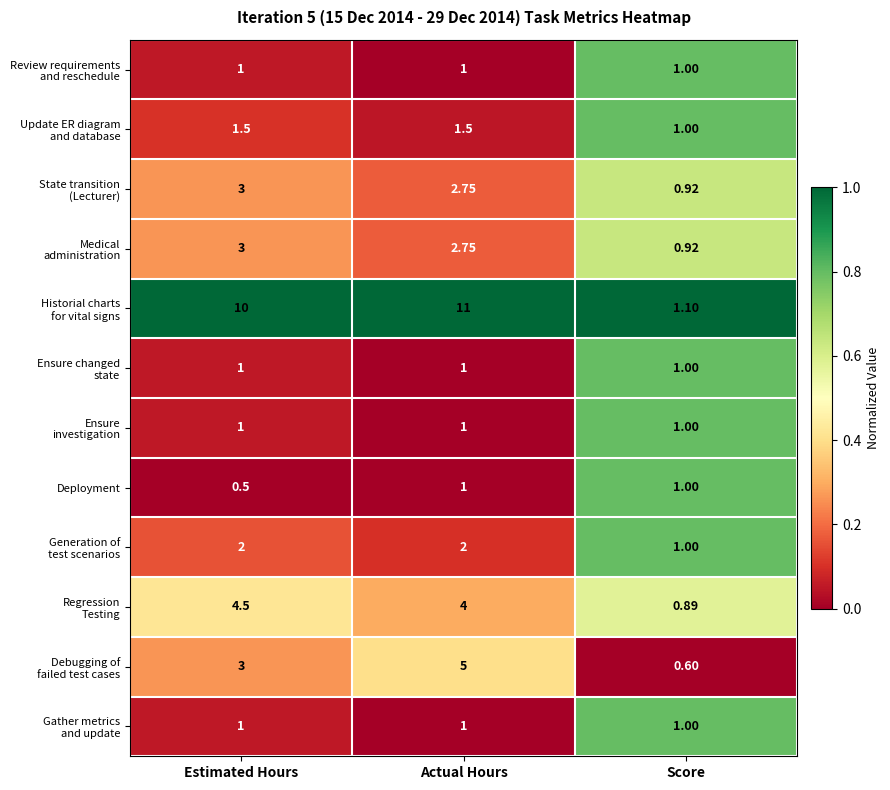

What is the total value across all series at Score?

11.4